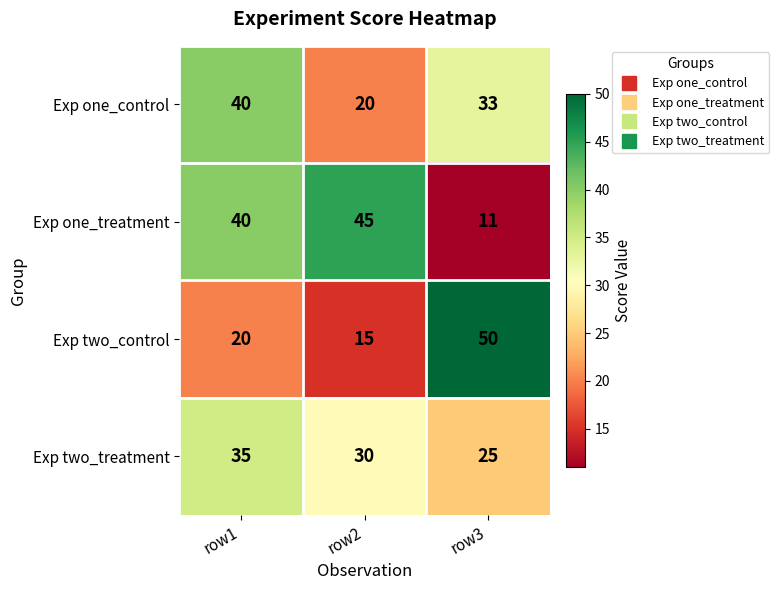

Which series changed the most between row2 and row3?

Exp two_control